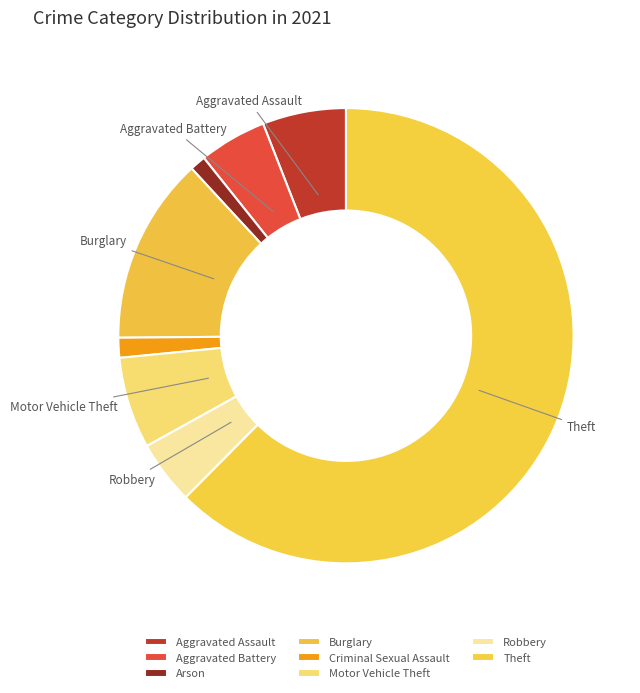

What is the change in value from Arson to Robbery?

+12